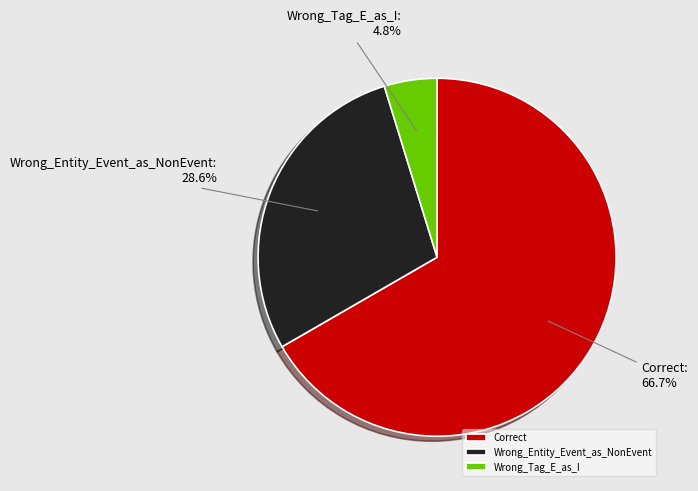

Approximately how many times larger is the value at Wrong_Entity_Event_as_NonEvent compared to Correct?

0.4